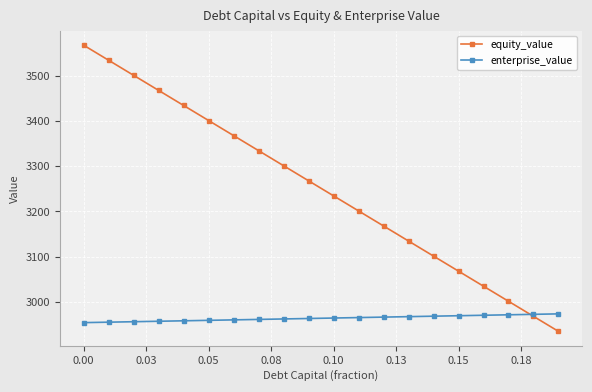

Rank the series by their average value, from lowest to highest.

enterprise_value, equity_value